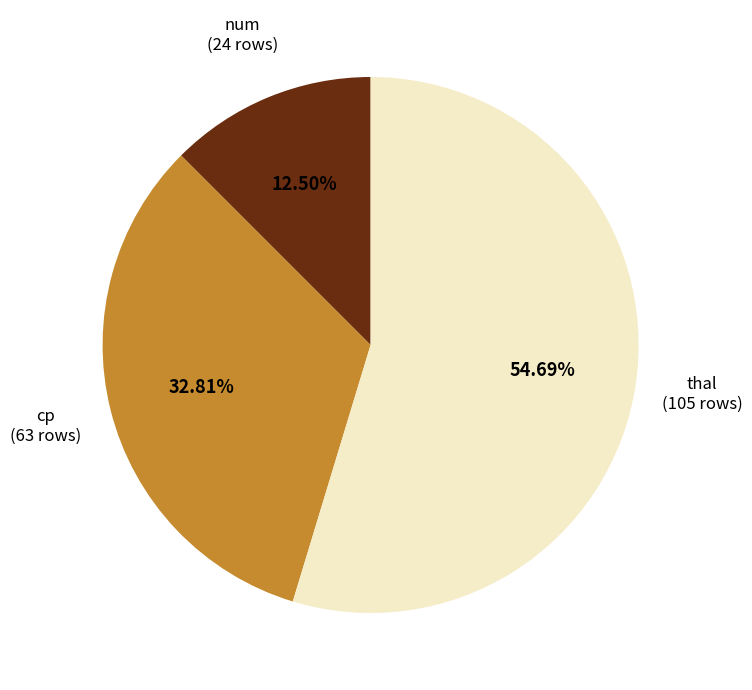

Is there any slice that represents more than half of the pie?

Yes